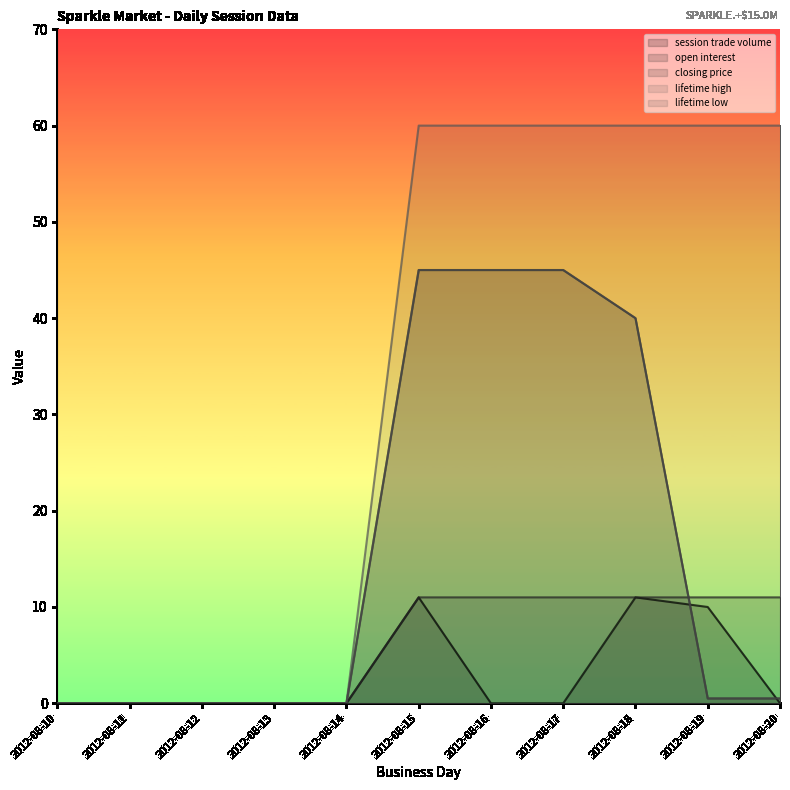

Which series changed the most between 2012-08-17 and 2012-08-18?

session trade volume